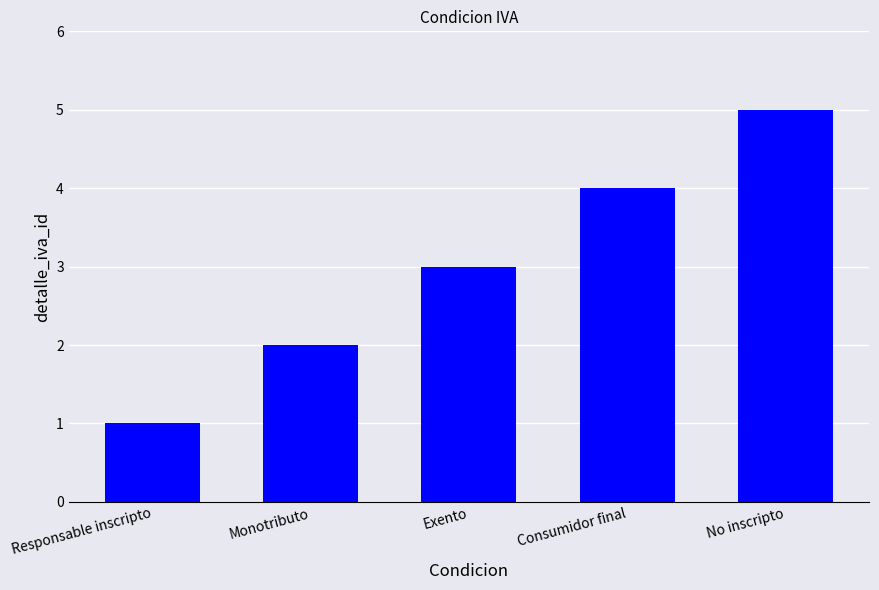

Count the number of data series in this chart.

1